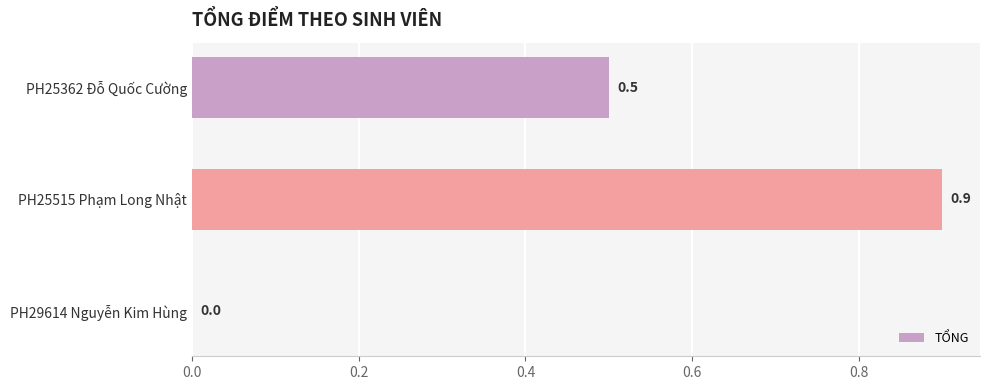

What is the greatest value displayed?

0.9